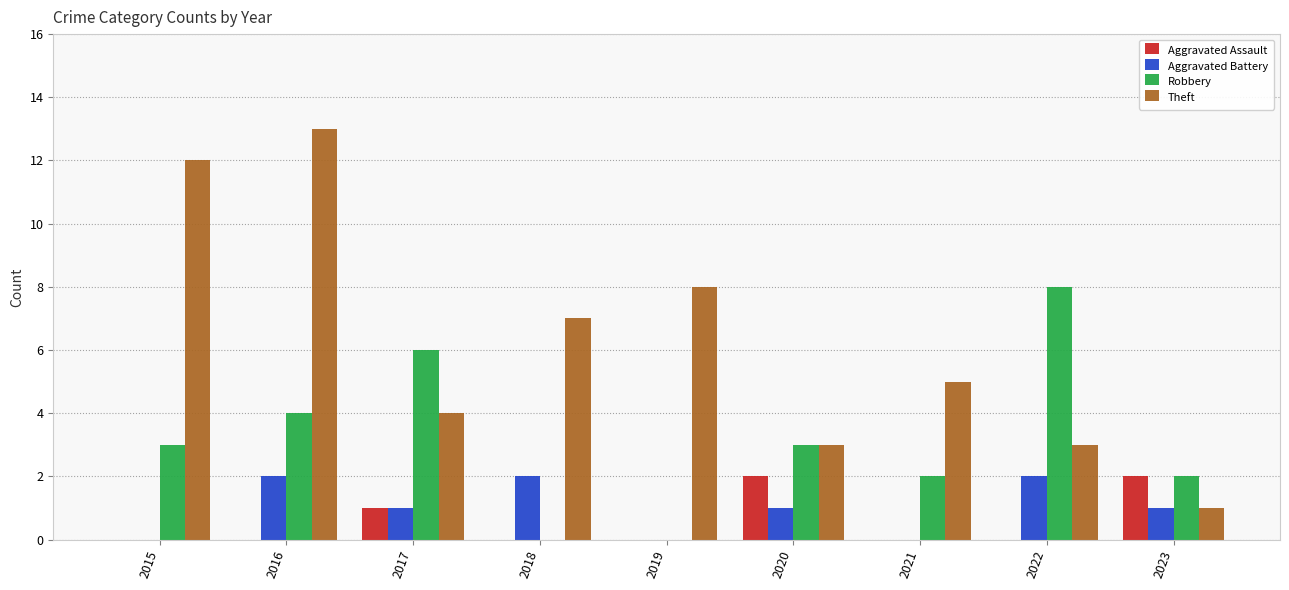

How many categories are shown in the chart?

9